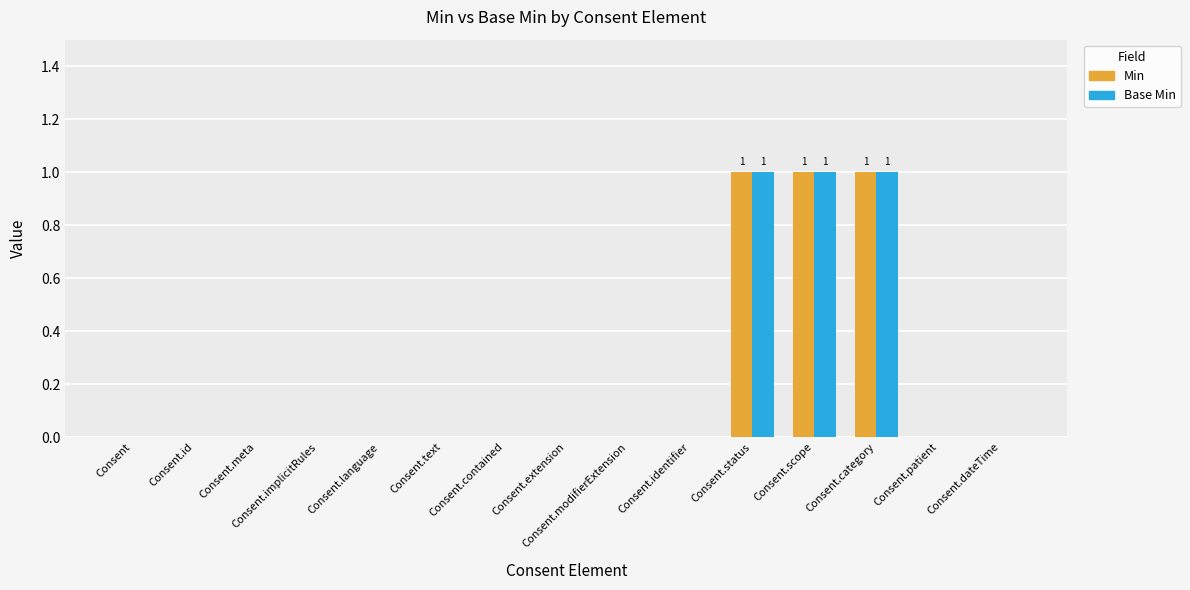

Are the bars grouped side by side (vs. stacked)?

Yes